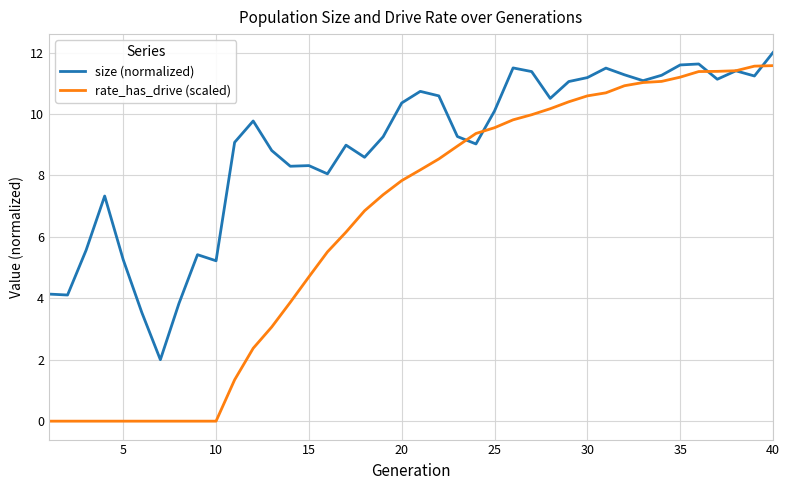

List the series in order of their peak value, highest first.

size (normalized), rate_has_drive (scaled)